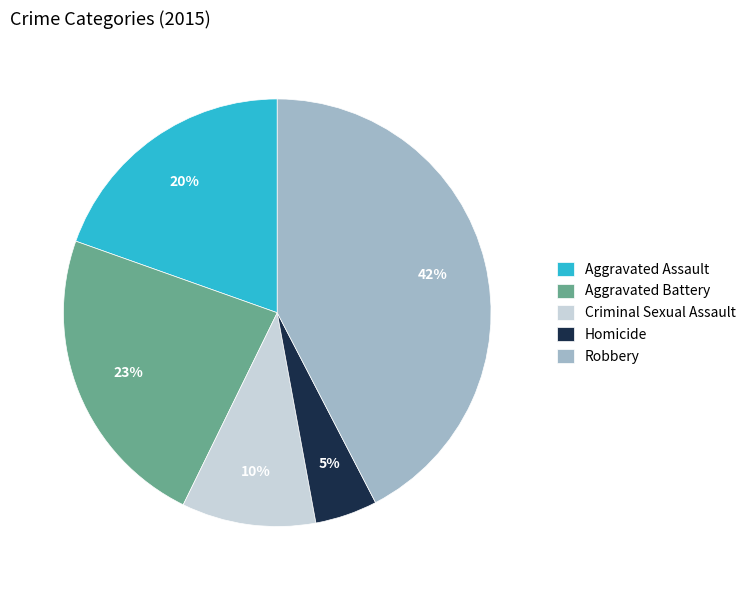

To the nearest percent, what is the average slice percentage?

20%